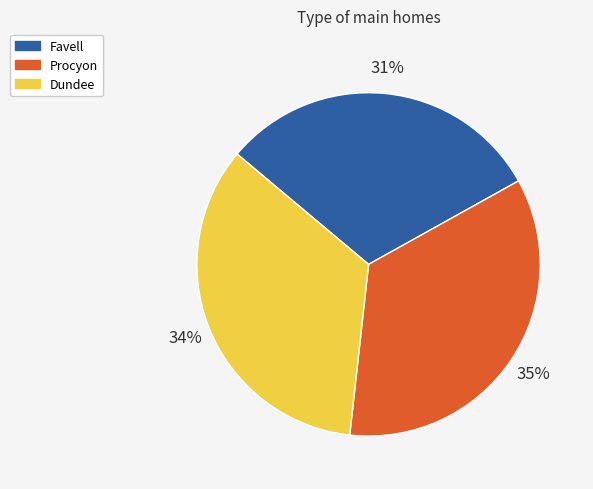

Combined, do Dundee and Procyon account for over 50%?

Yes